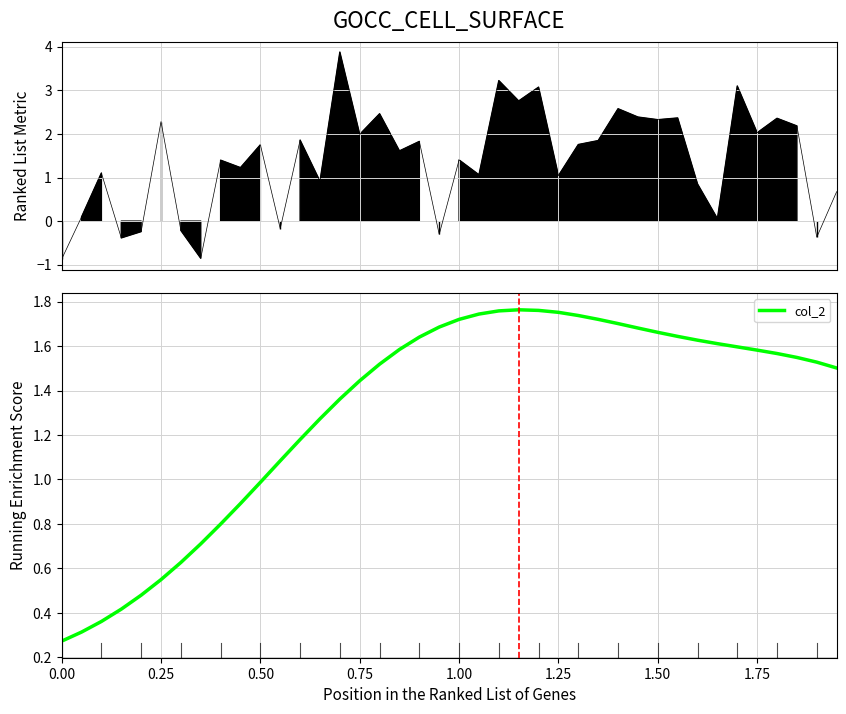

What is the value of the 33rd point from the left?

1.6